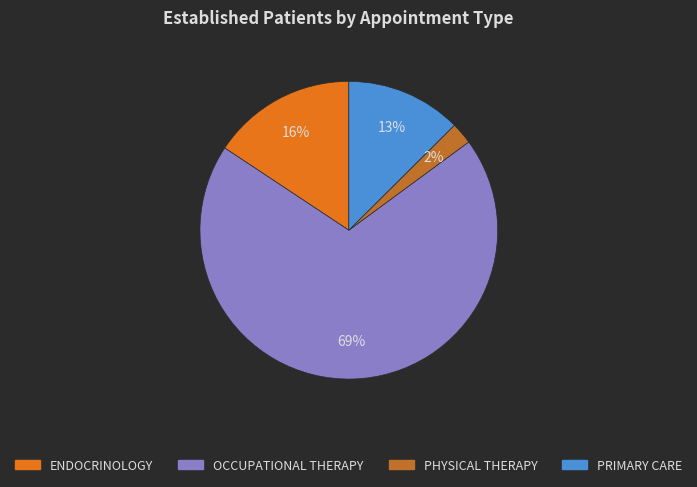

Is there a majority slice in this chart?

Yes